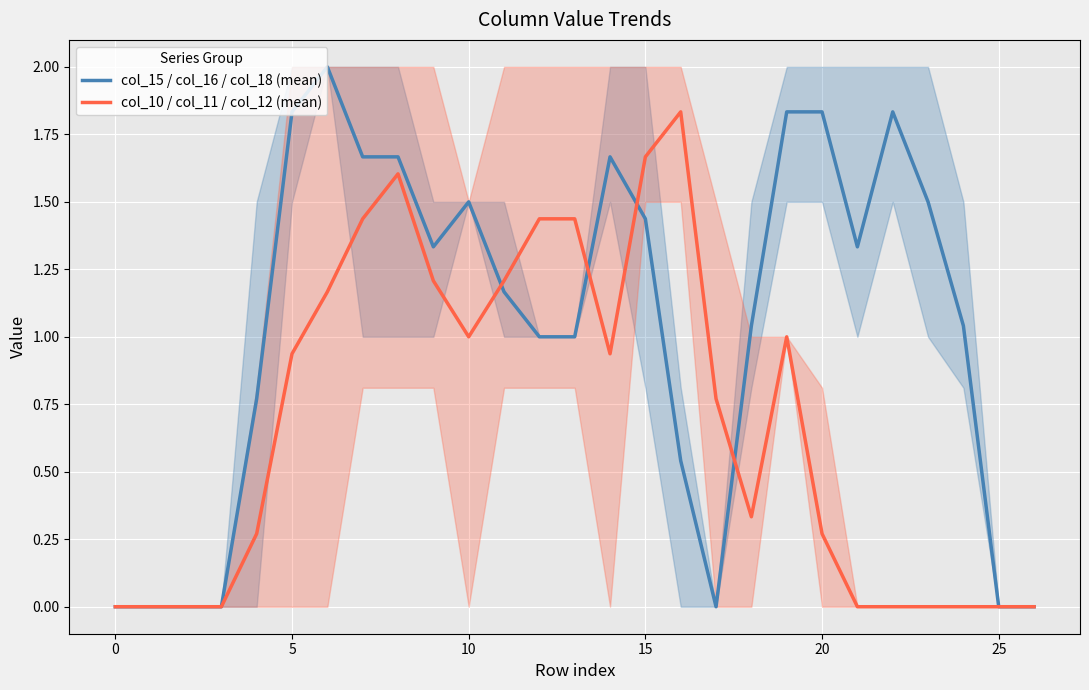

The col_10 / col_11 / col_12 (mean) series shows 1.0 at 10. True or false?

True